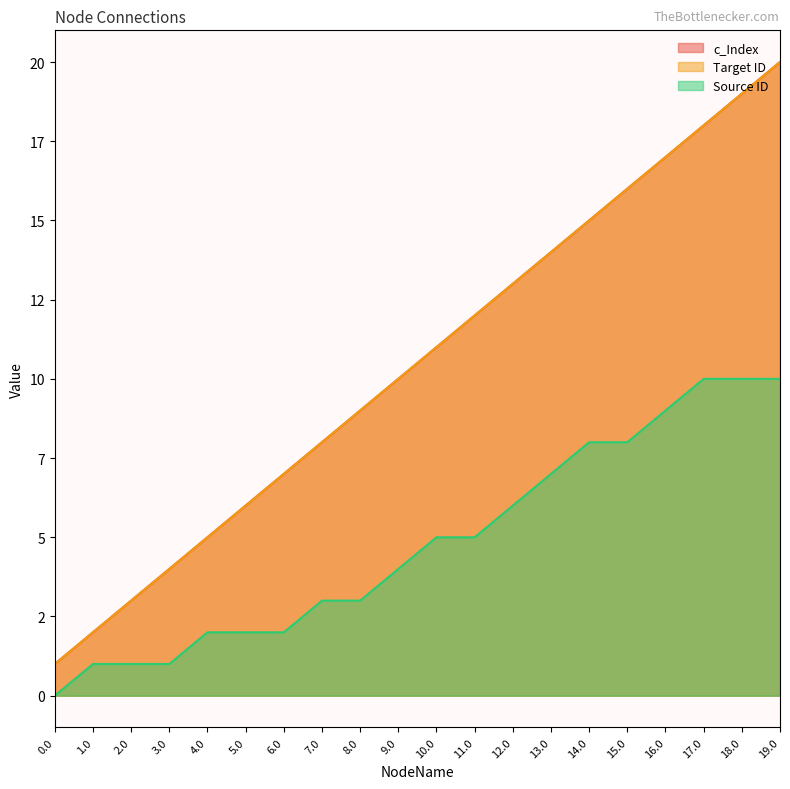

The value of Target ID at 19.0 is 20. True or false?

True